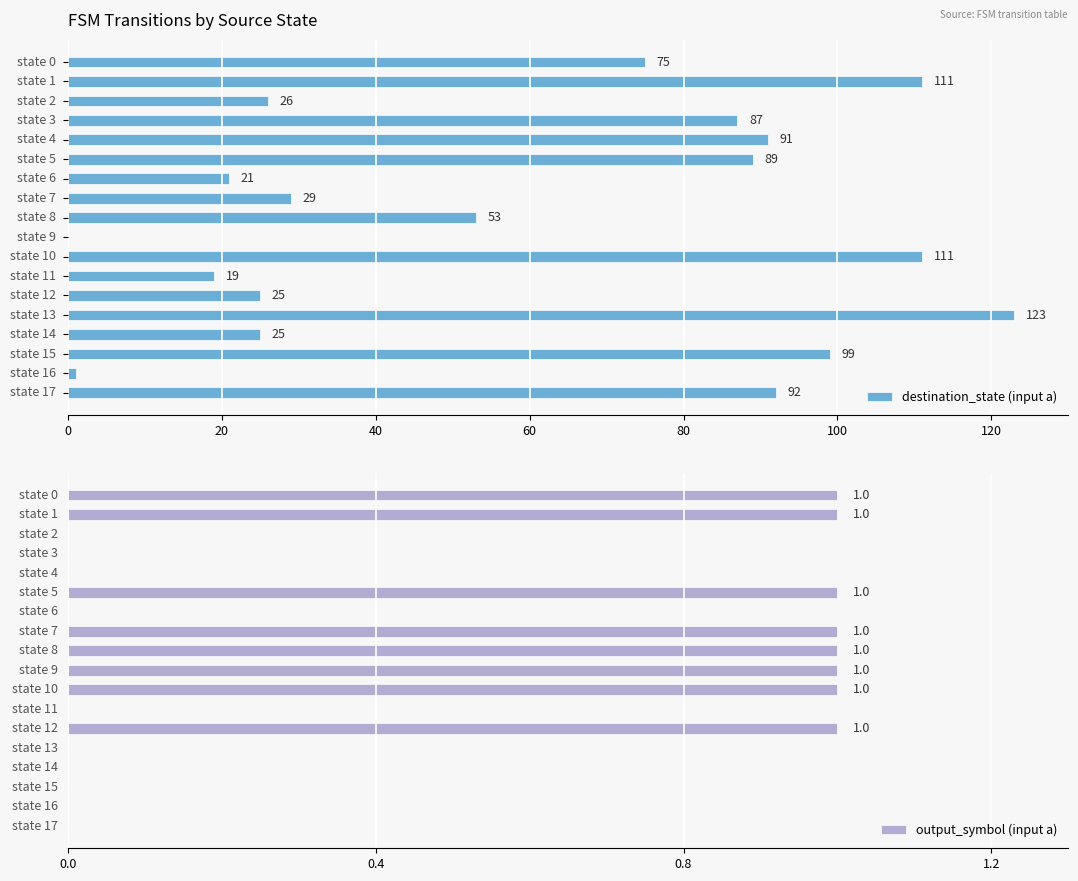

How many values in the destination_state (input a) series are below 75?

9